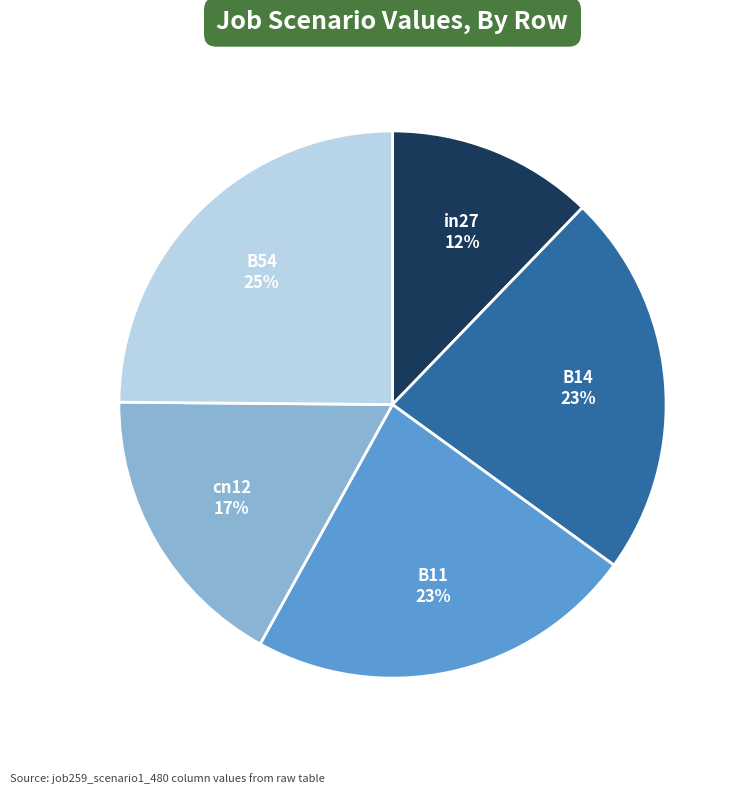

To the nearest percent, what is the difference between the largest and smallest slice percentages?

13%